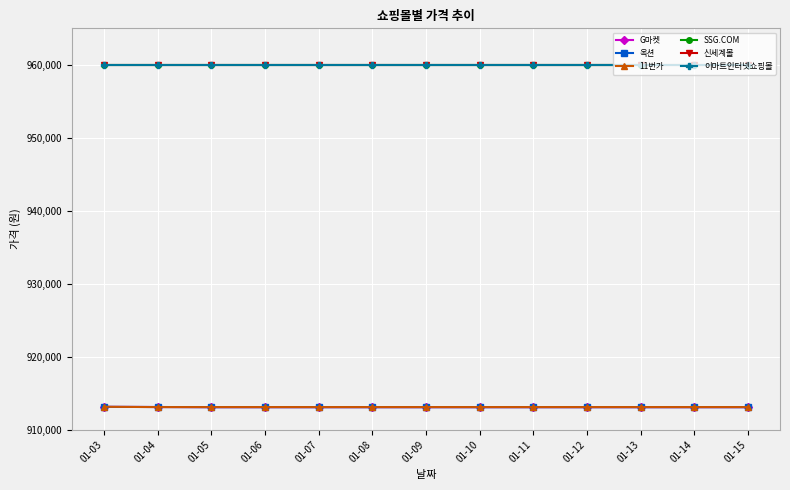

True or false: 신세계몰 and G마켓 cross at least once.

False